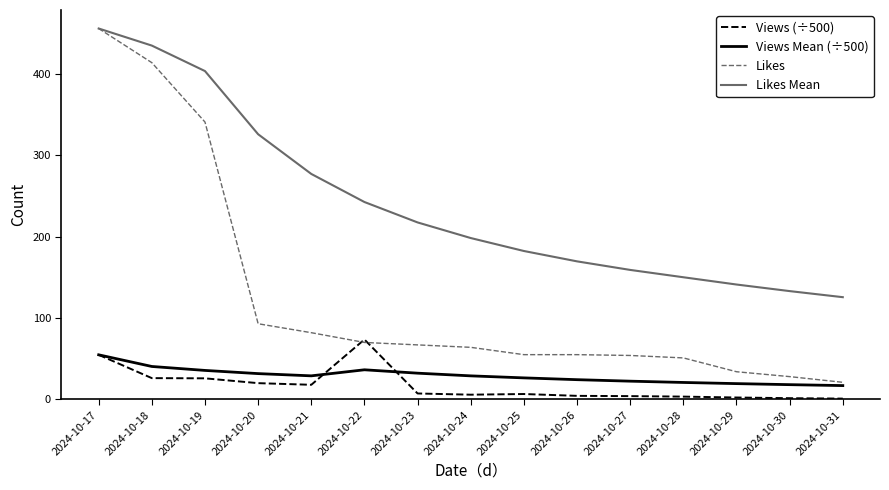

How many lines are shown in the chart?

4